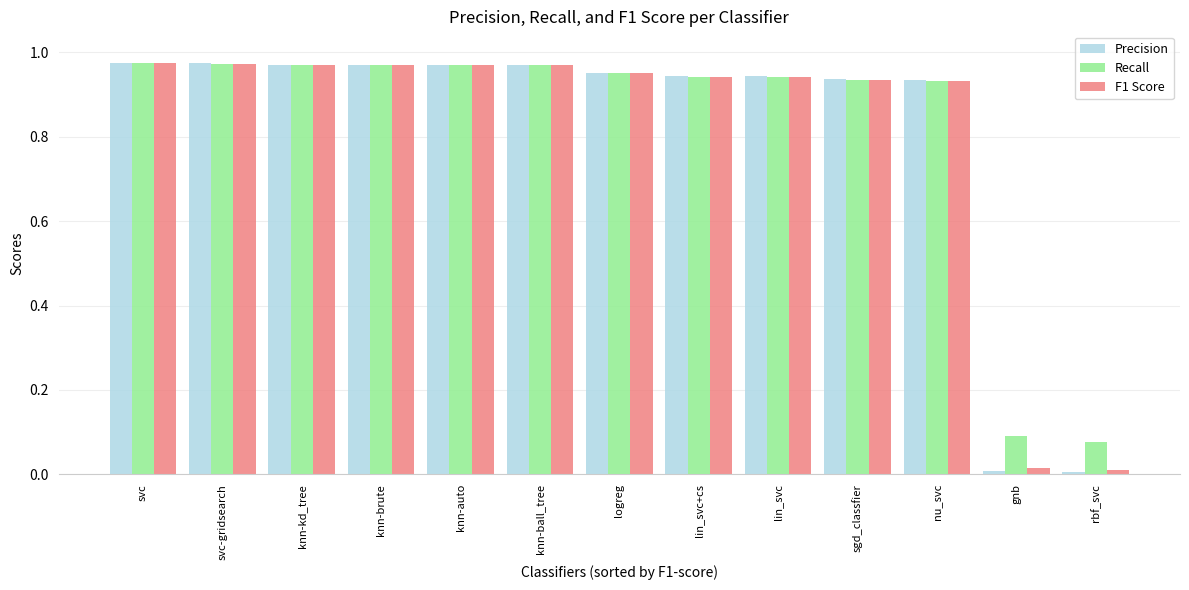

What is the total value across all series at svc-gridsearch?

2.9